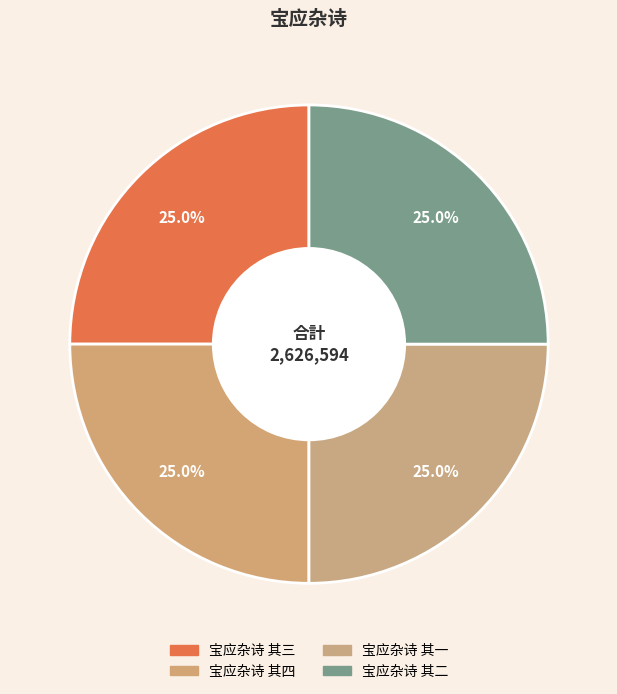

What is the ratio of the value at 宝应杂诗 其一 to the value at 宝应杂诗 其二?

1.0